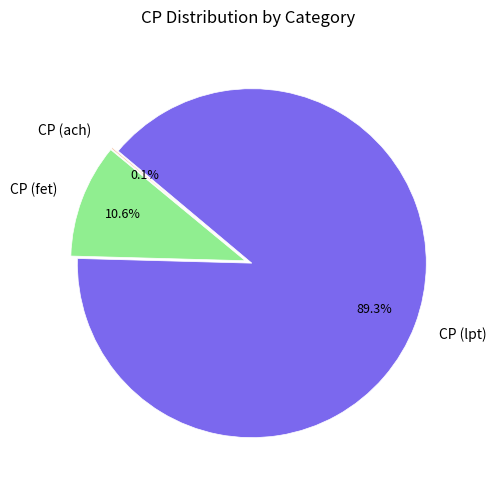

Does CP (fet) account for over 50% of the chart?

No